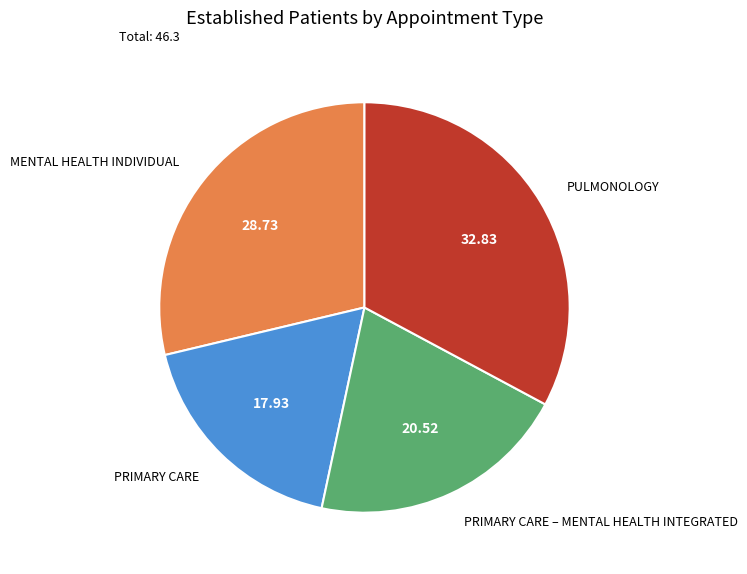

True or false: PRIMARY CARE – MENTAL HEALTH INTEGRATED accounts for 21% of the total.

True